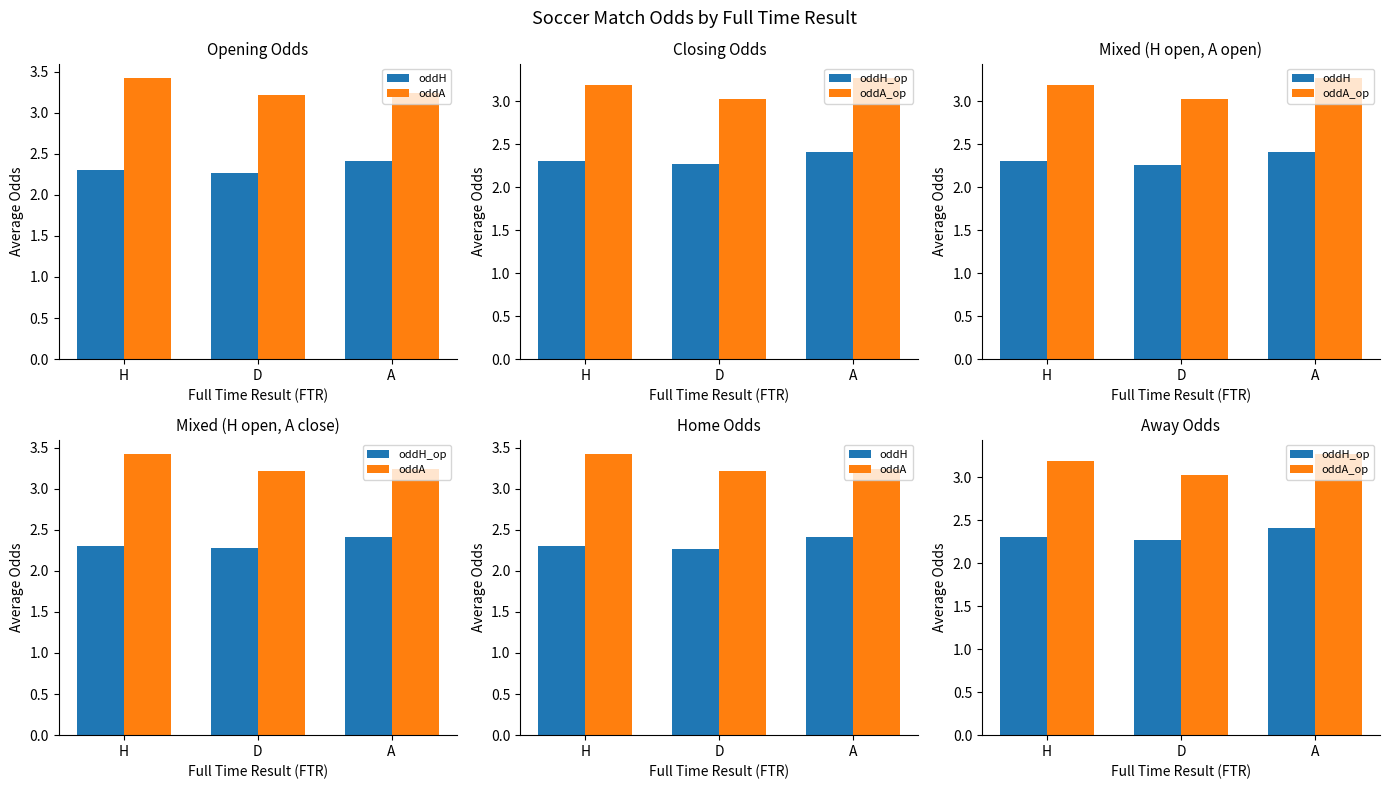

What position from the left is H?

1